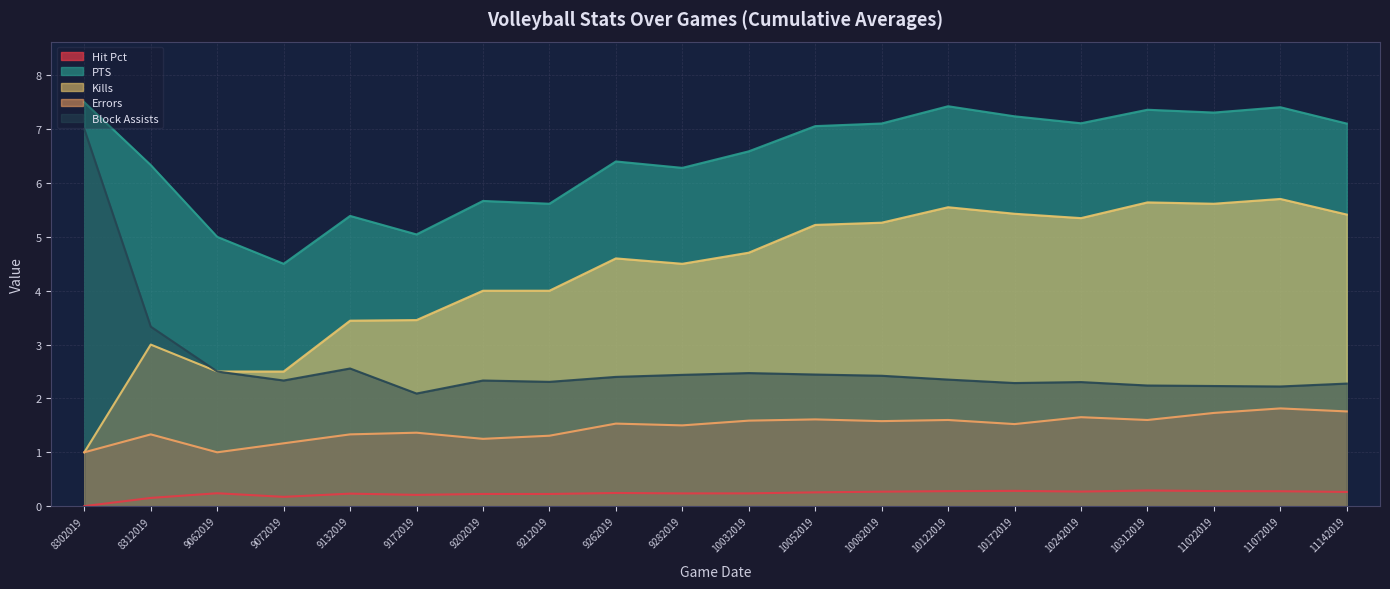

Count the number of categories in the chart.

20